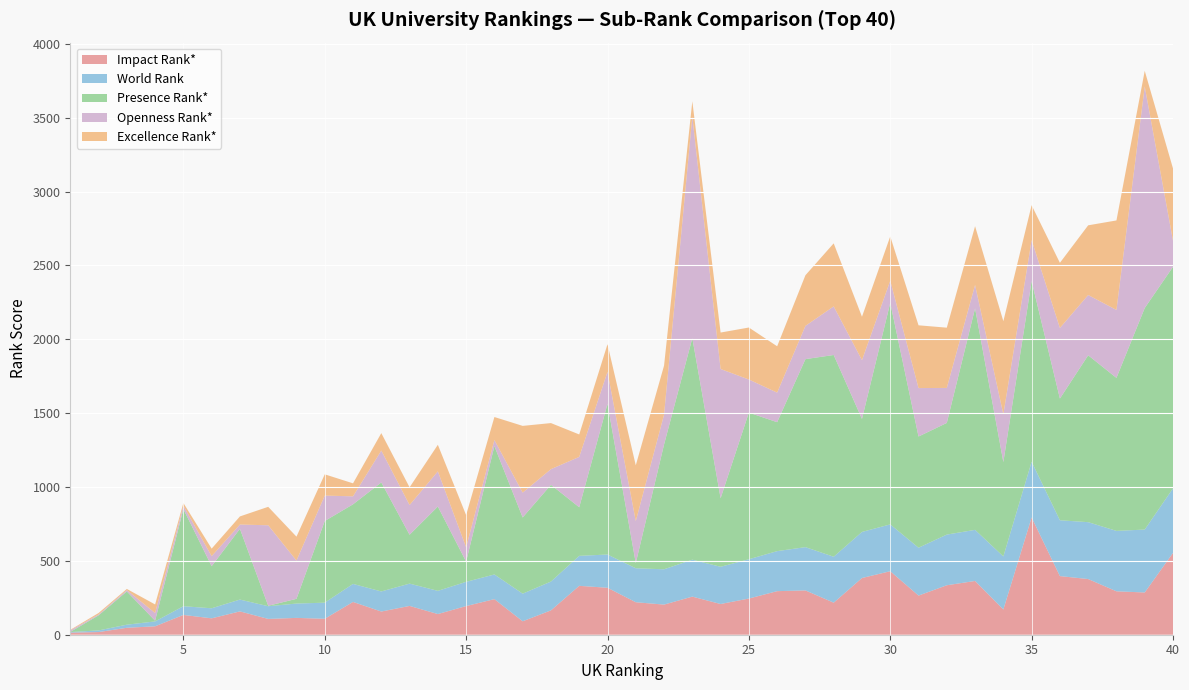

What is the highest value of the Impact Rank* series?

794